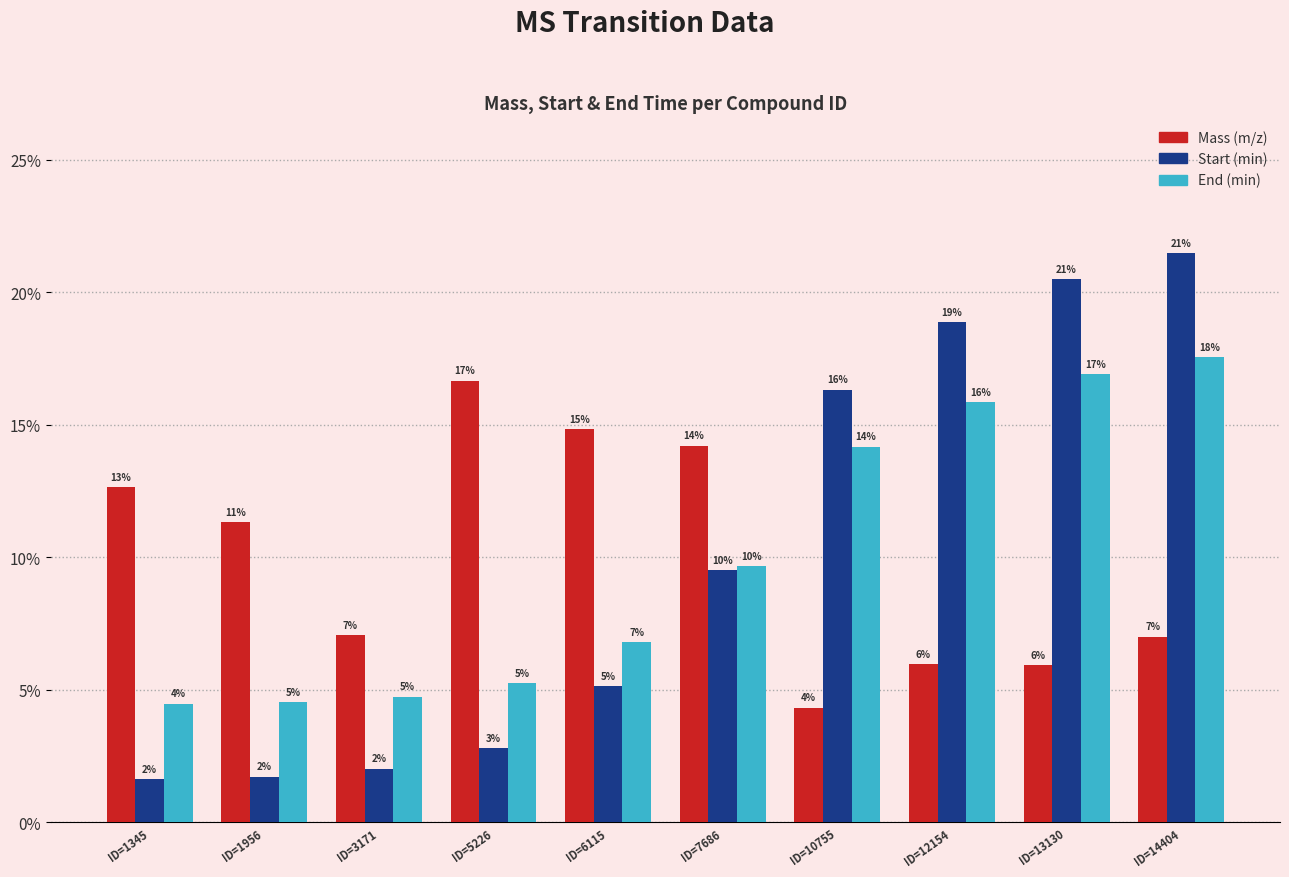

What is the difference between the Mass (m/z) values at ID=13130 and ID=1956?

0.1